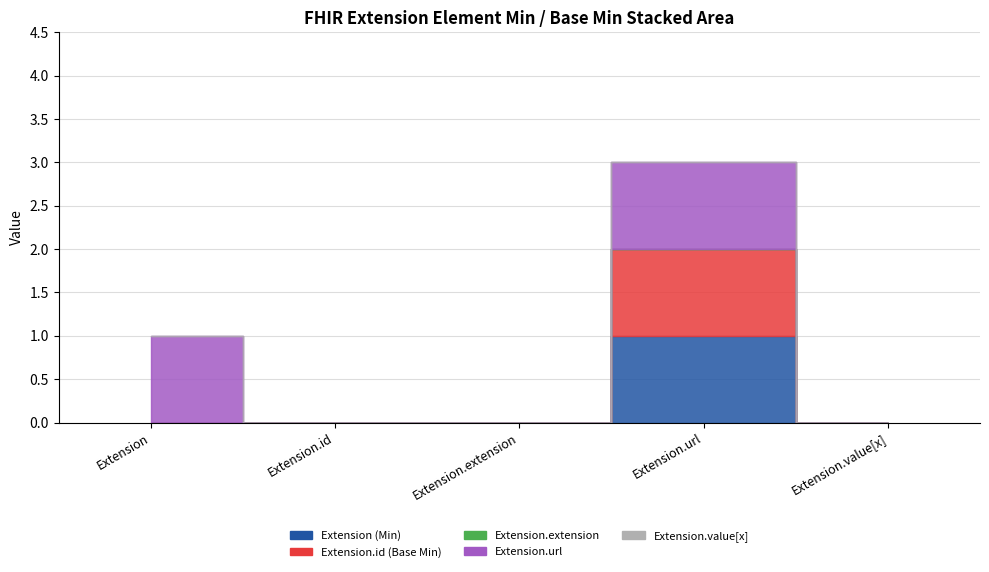

At which category does the chart reach its peak across all series?

Extension.url